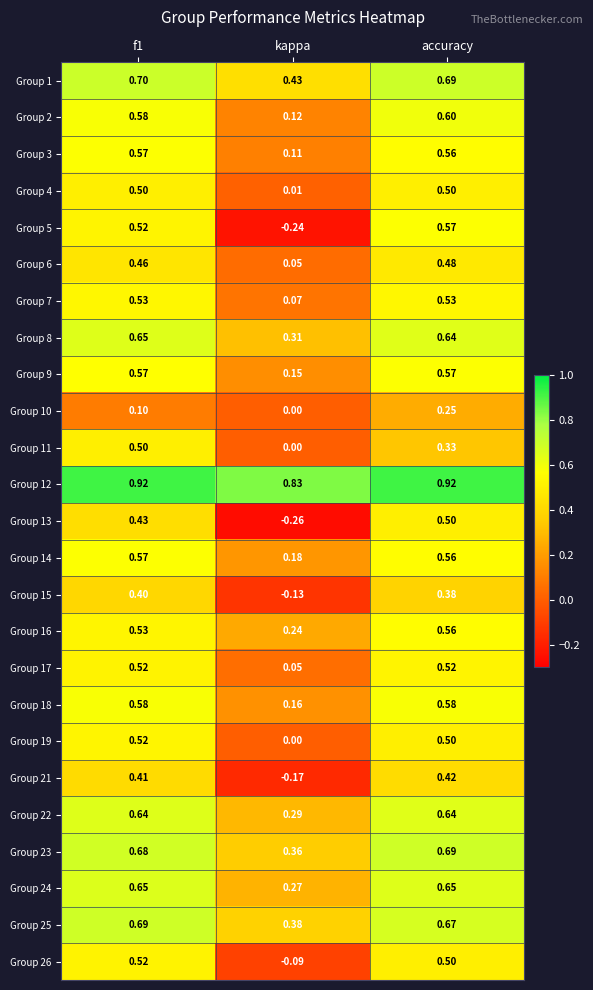

At how many categories does at least one series exceed 0?

3